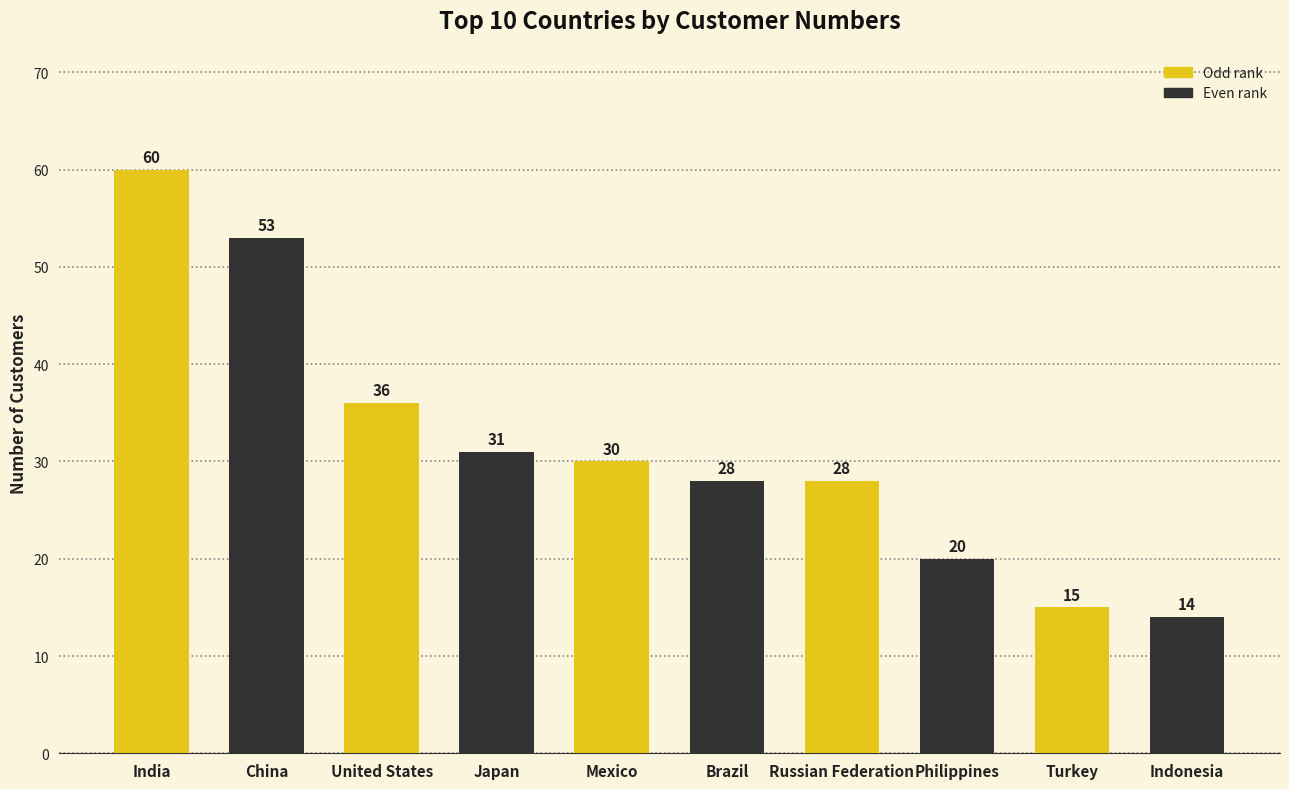

The value at Indonesia is 19. True or false?

False